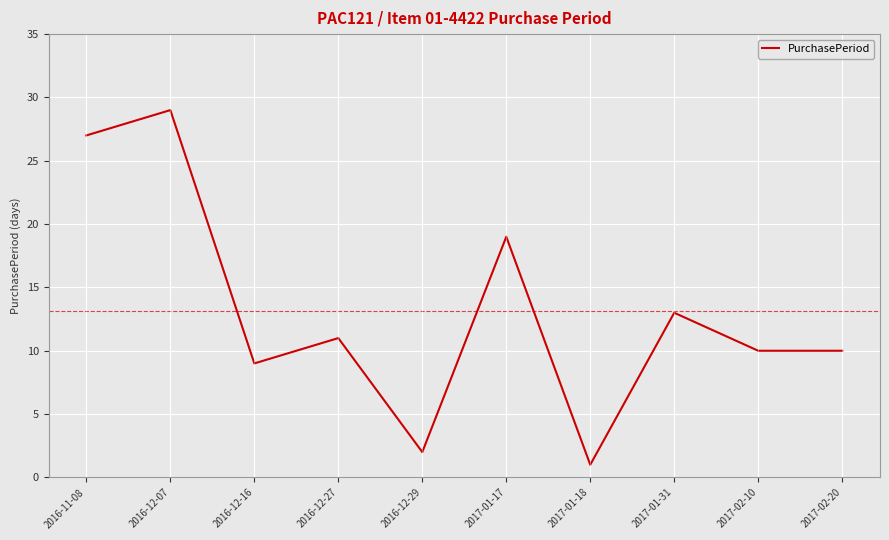

Where is the first local maximum?

2016-12-07